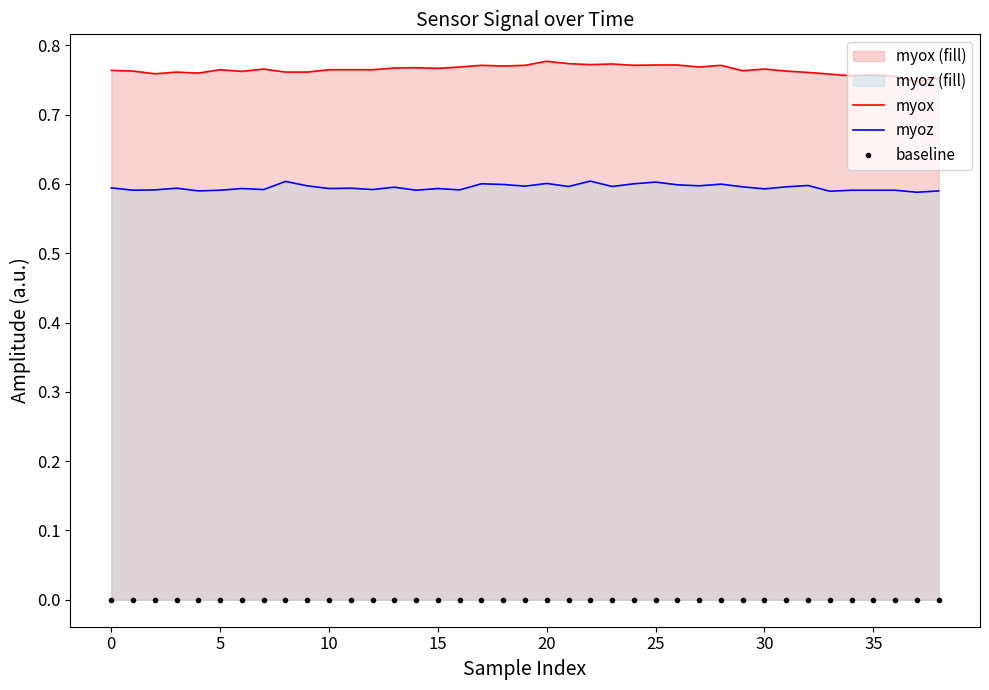

List the series in order of their peak value, lowest first.

baseline, myoz, myox